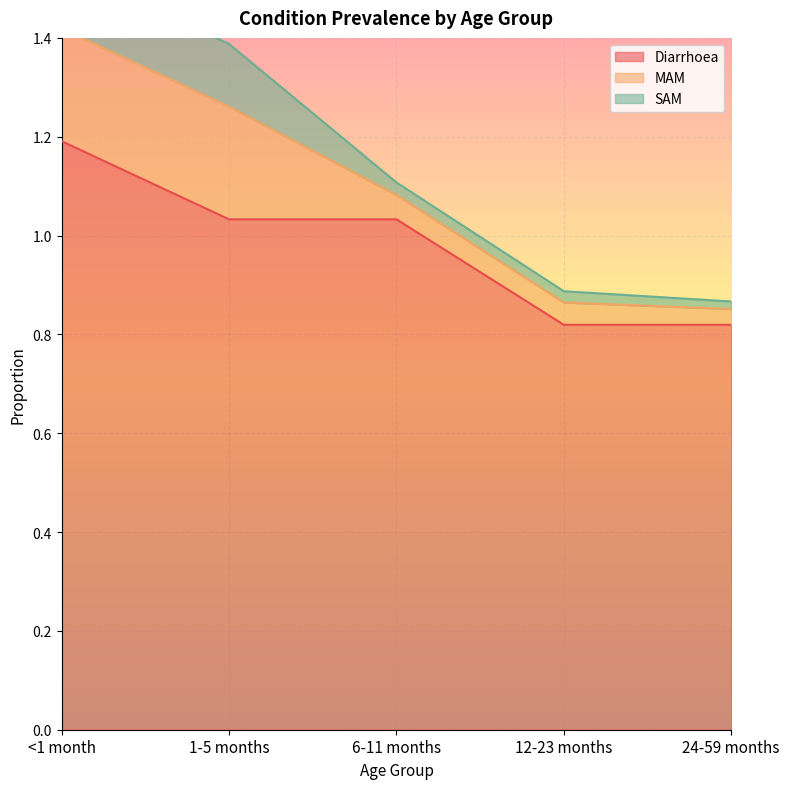

How many data points does each series have?

5